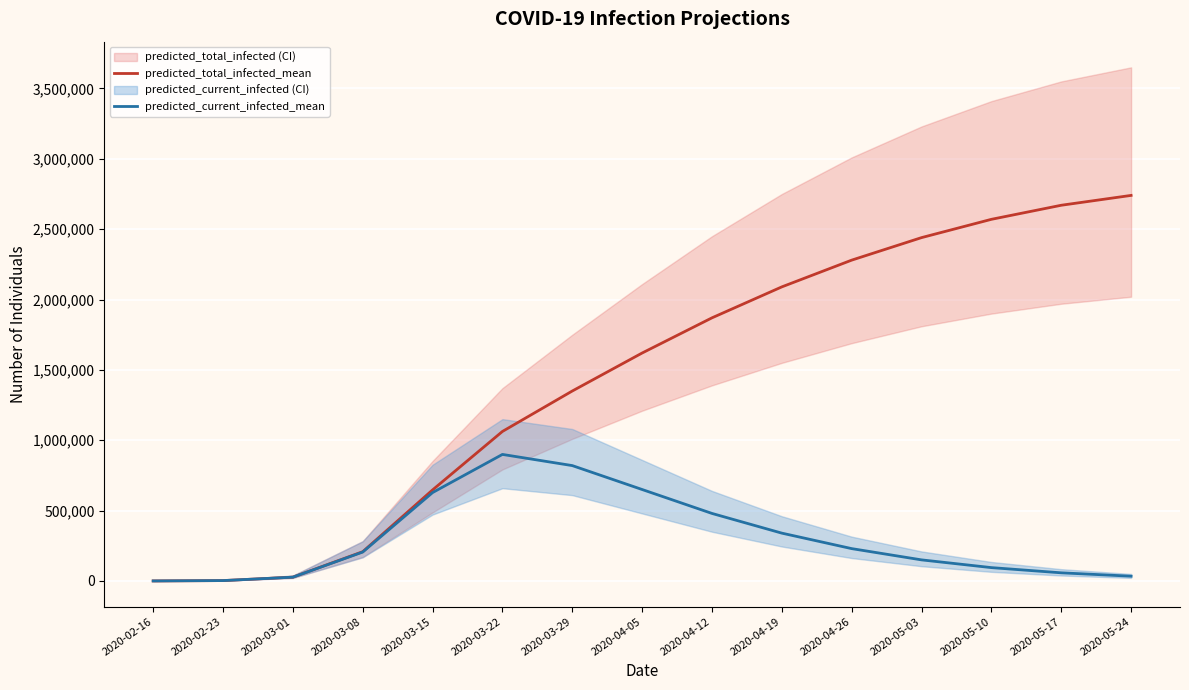

What is the highest value of the predicted_current_infected_mean series?

899374